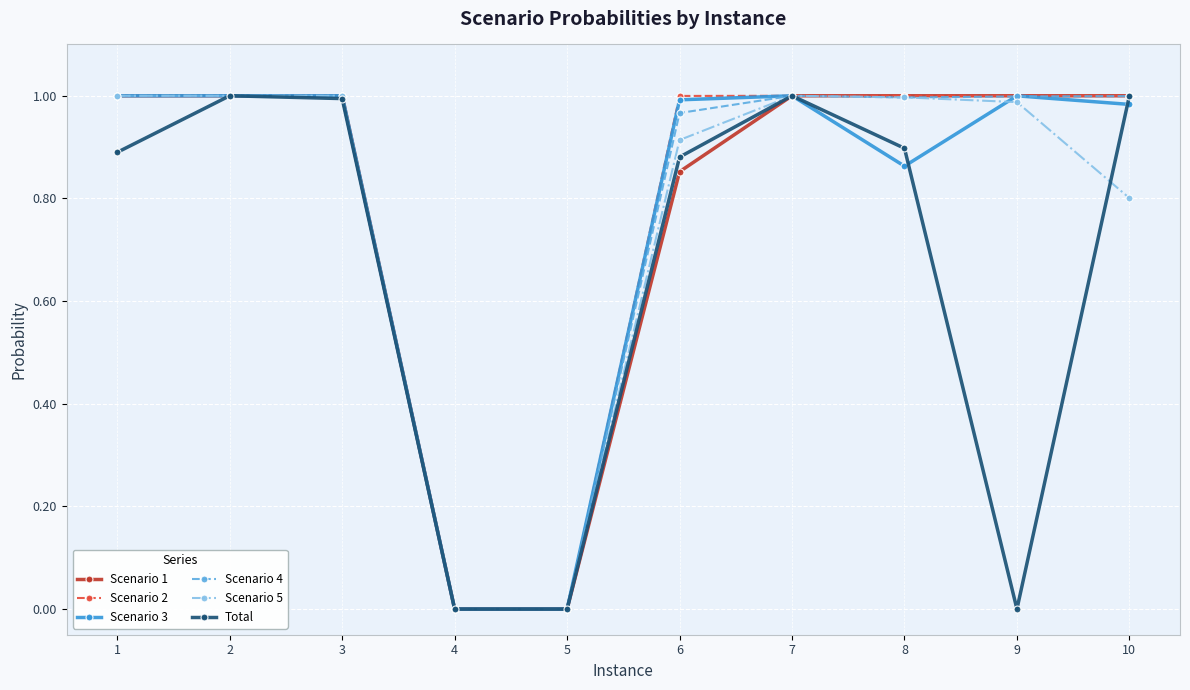

What is the total value across all series at 3?

6.0